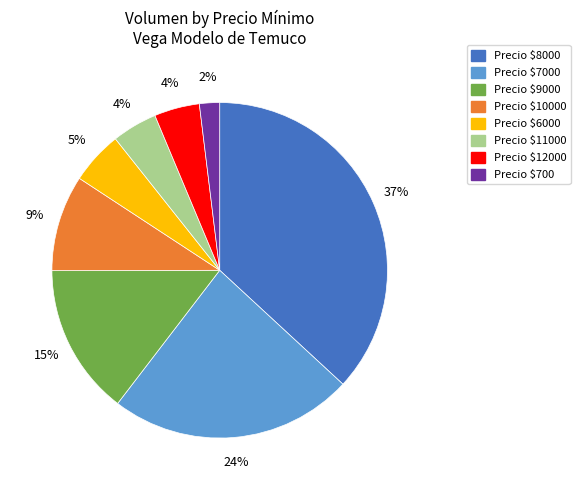

To the nearest percent, what is the difference between the largest and smallest slice percentages?

35%